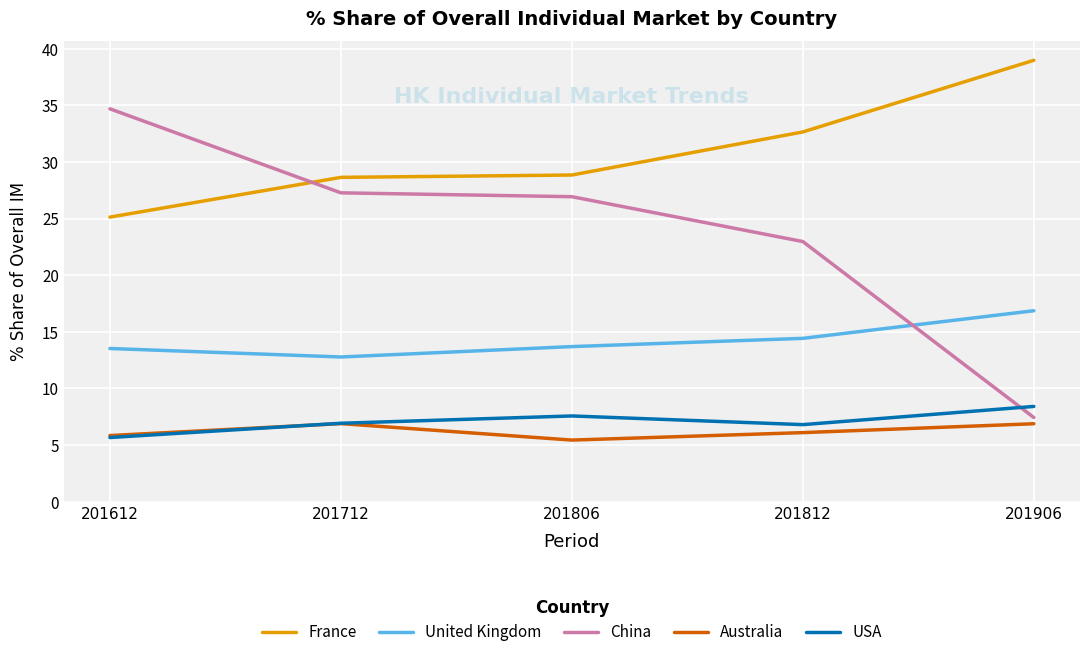

What is the difference between the United Kingdom values at 201812 and 201906?

2.4